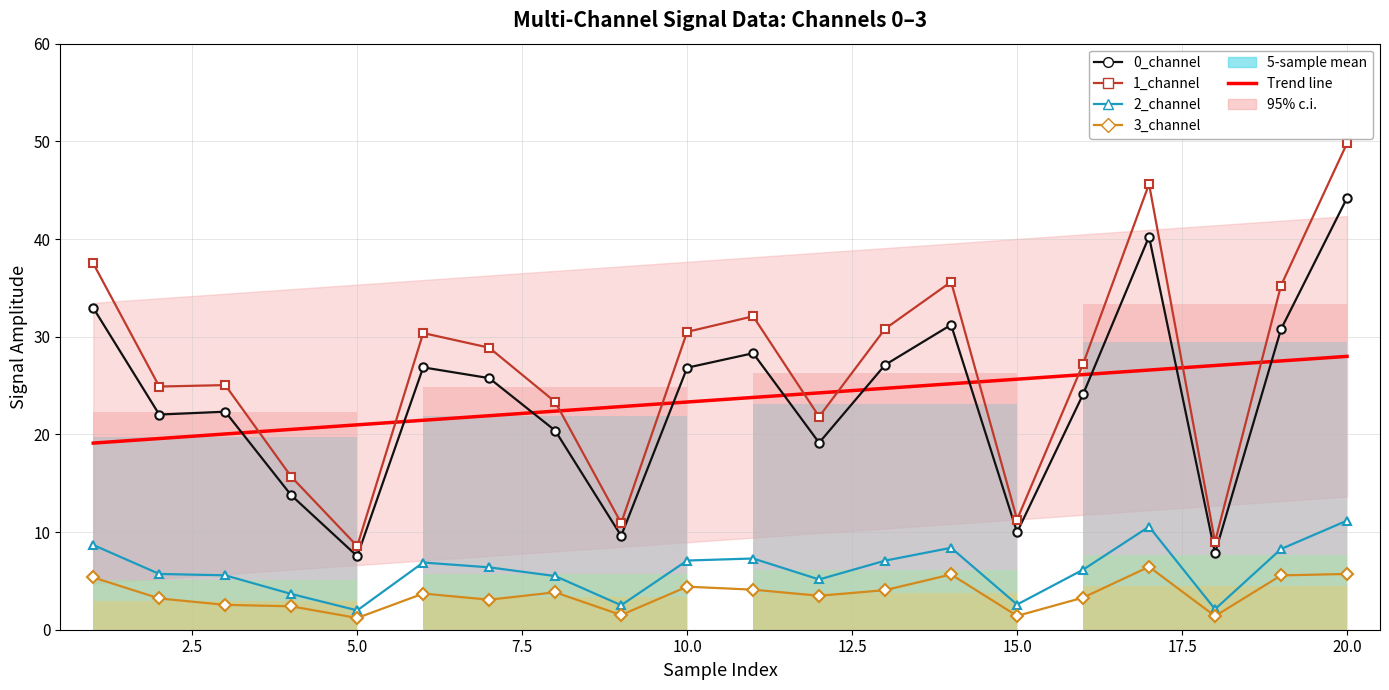

At how many categories does at least one series exceed 19?

20